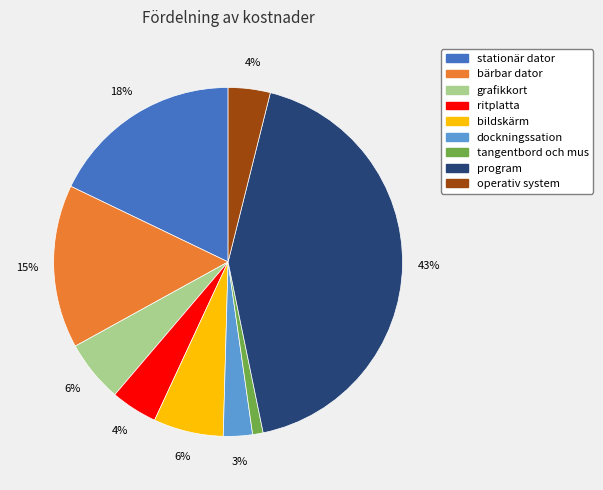

Count the number of slices in the pie.

9